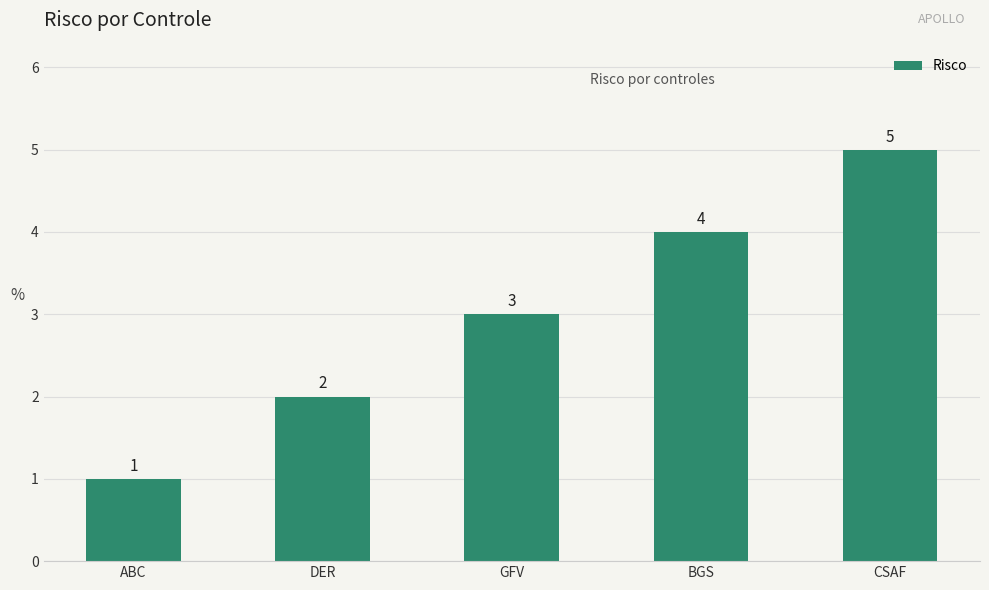

Reading left to right, what are all the values shown in this chart?

1	2	3	4	5